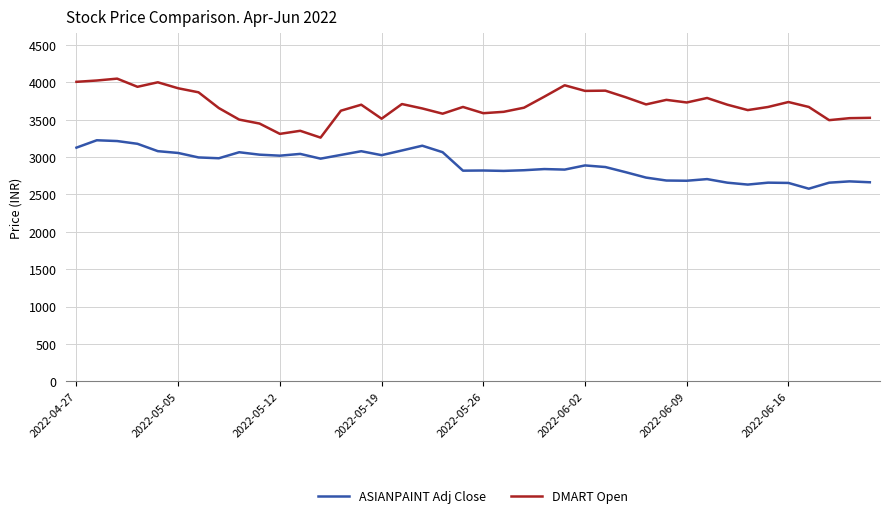

List the series in order of their peak value, highest first.

DMART Open, ASIANPAINT Adj Close